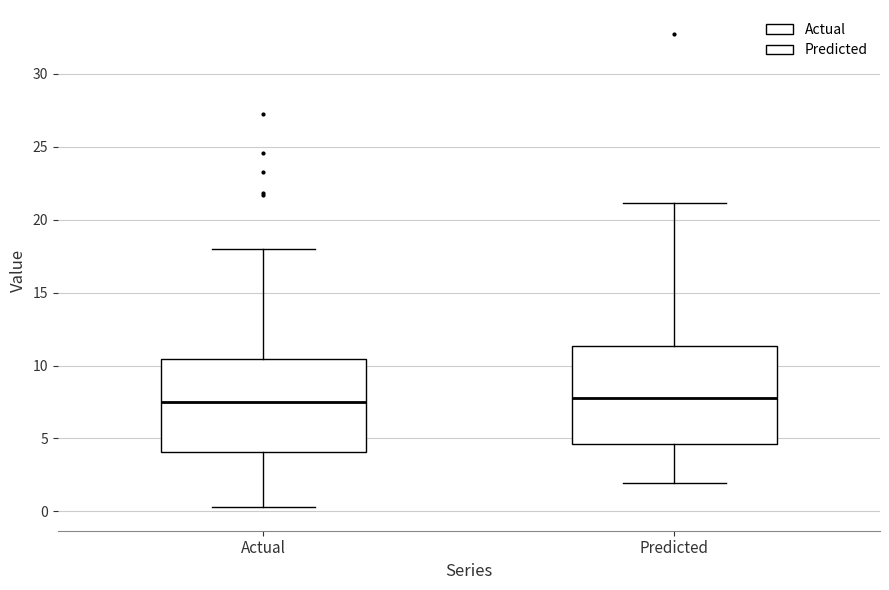

Reading left to right, read every box against the y-axis: the position of its median line, the range the box covers, and the ends of its whiskers. The values are not printed on the chart, so give them approximately, as read against the axis.

Actual: median 7.5, box 4.0 to 10.5, whiskers 0.5 to 18.0
Predicted: median 8.0, box 4.5 to 11.5, whiskers 2.0 to 21.0